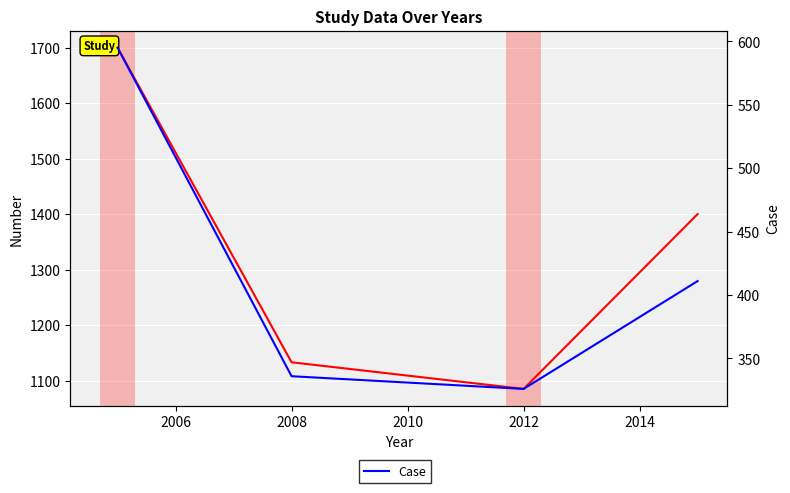

How many lines are shown in the chart?

2